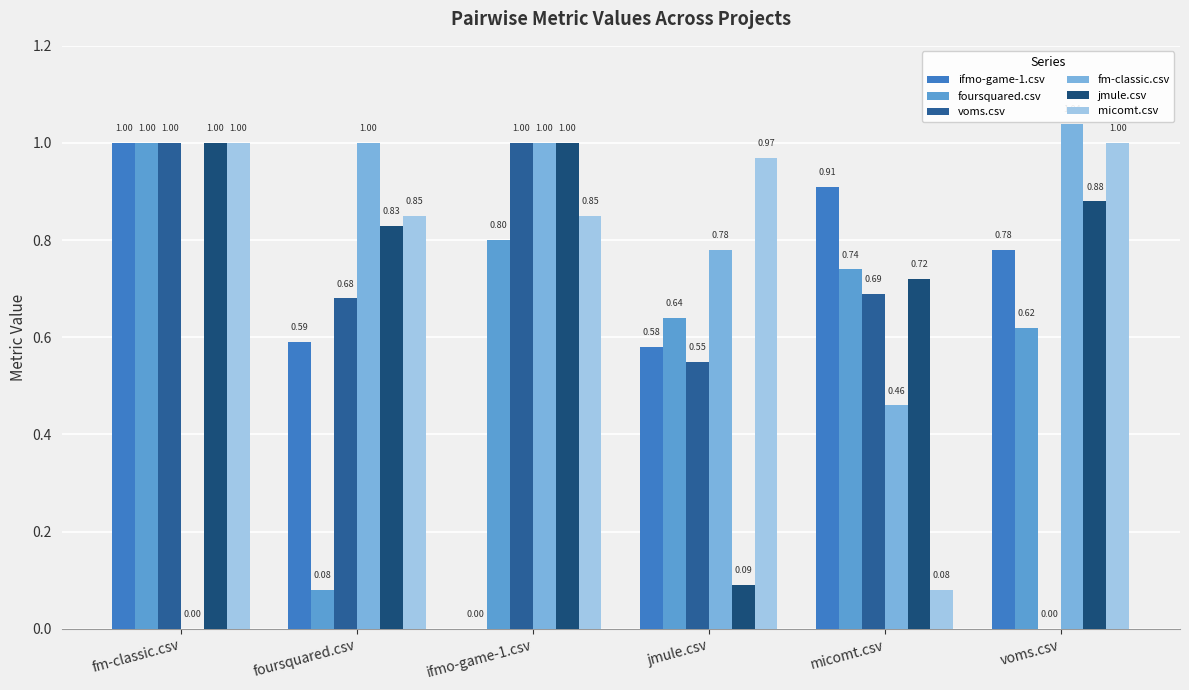

What is the difference between the second highest and minimum values in the voms.csv series?

1.0